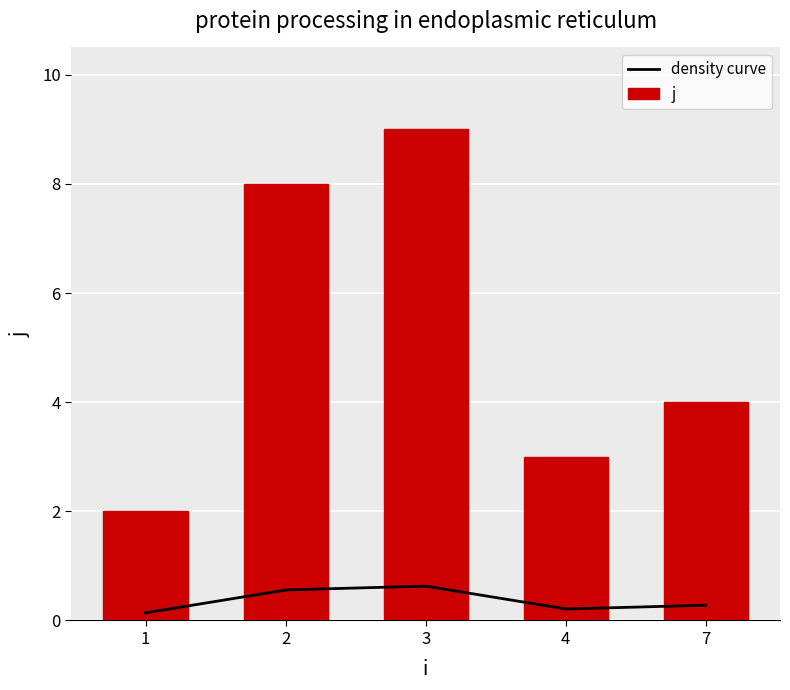

Does the chart contain stacked bars?

No